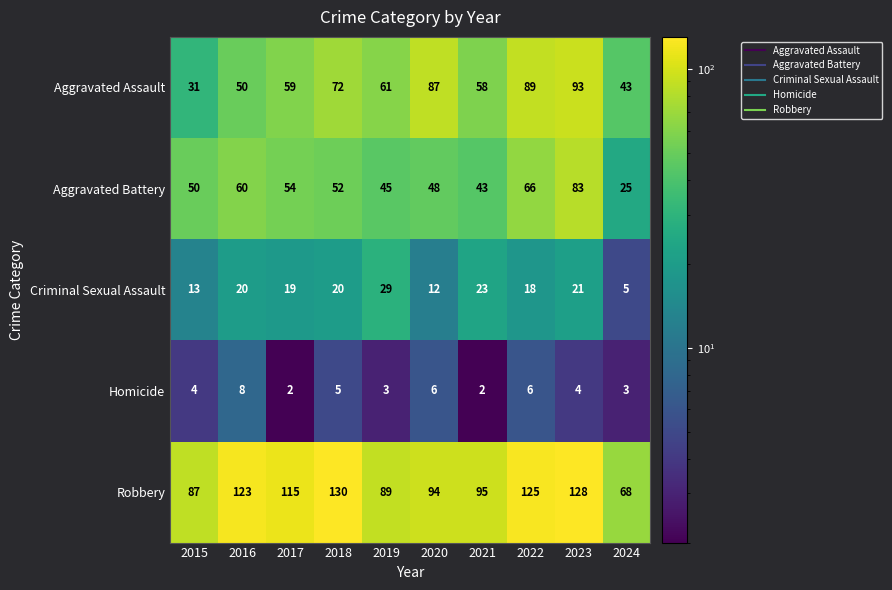

At which category is the sum across all series the highest?

2023